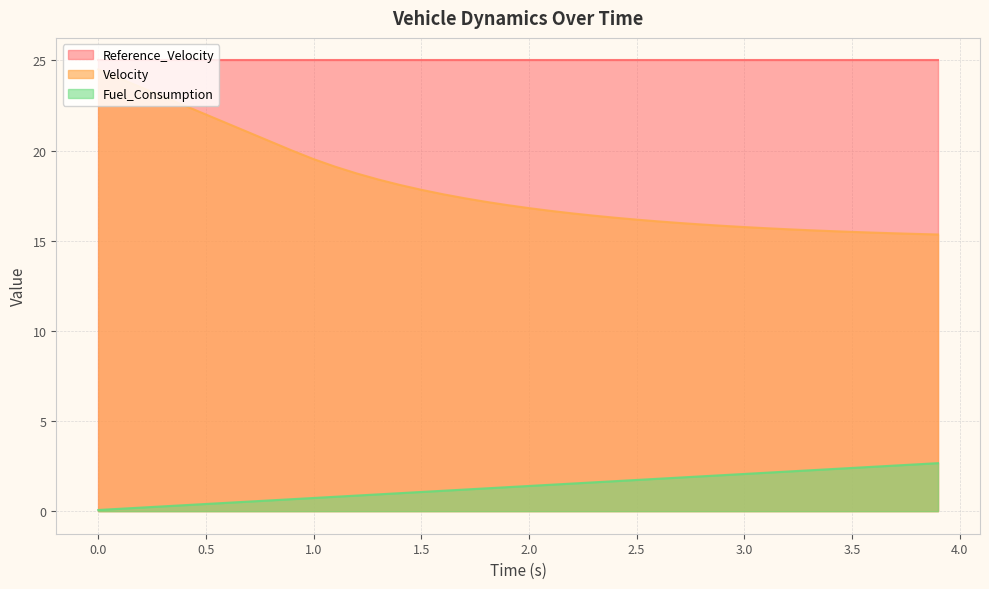

How many series are shown in this chart?

3